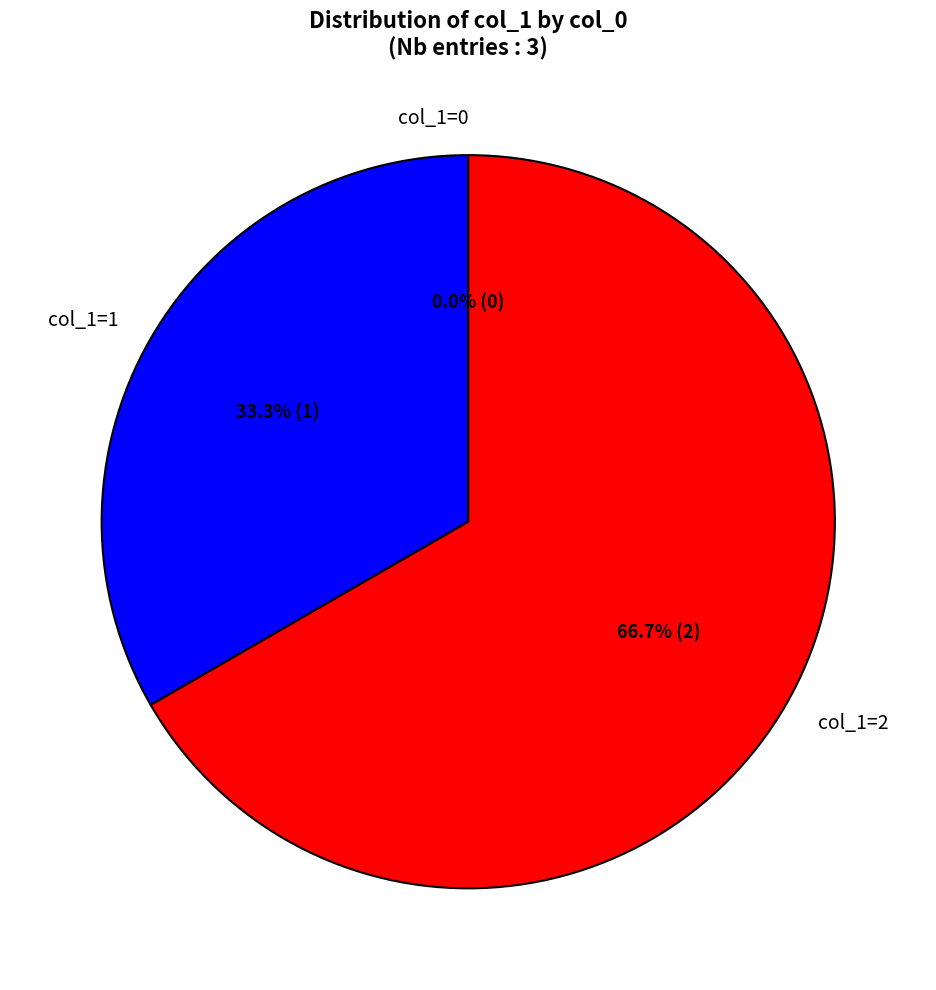

What is the majority slice?

col_0=1525982460